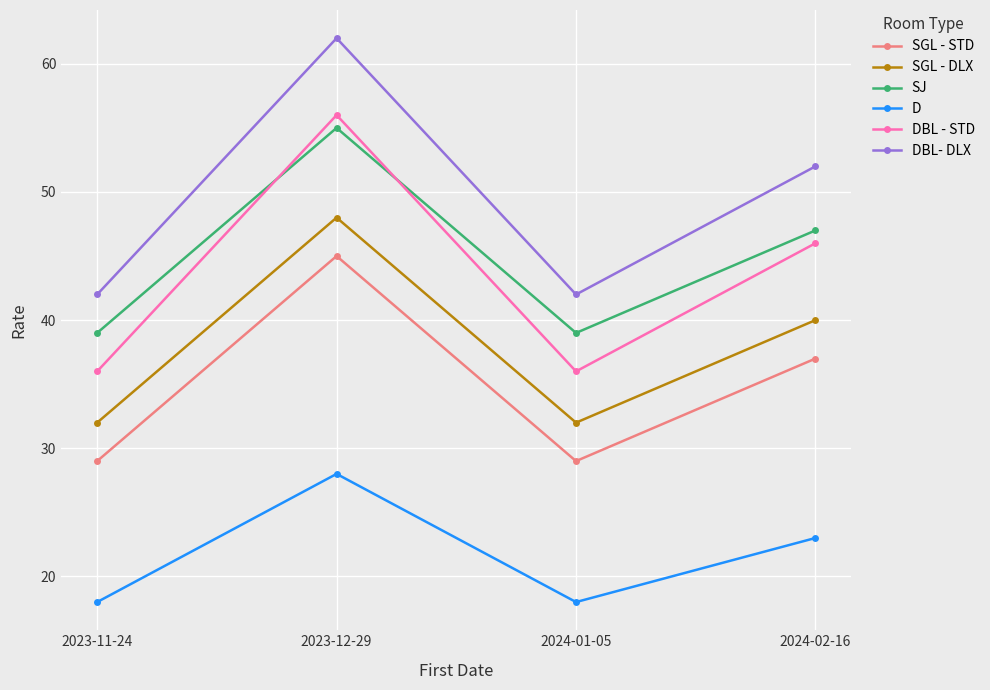

The value of SGL - DLX at 2024-02-16 is 55. True or false?

False